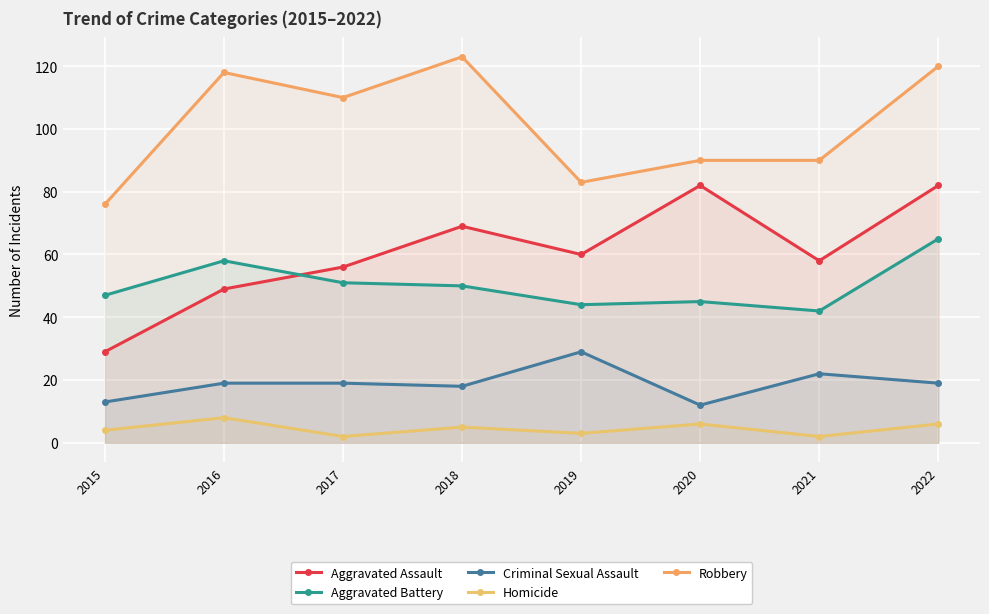

At which category is the sum across all series the highest?

2022